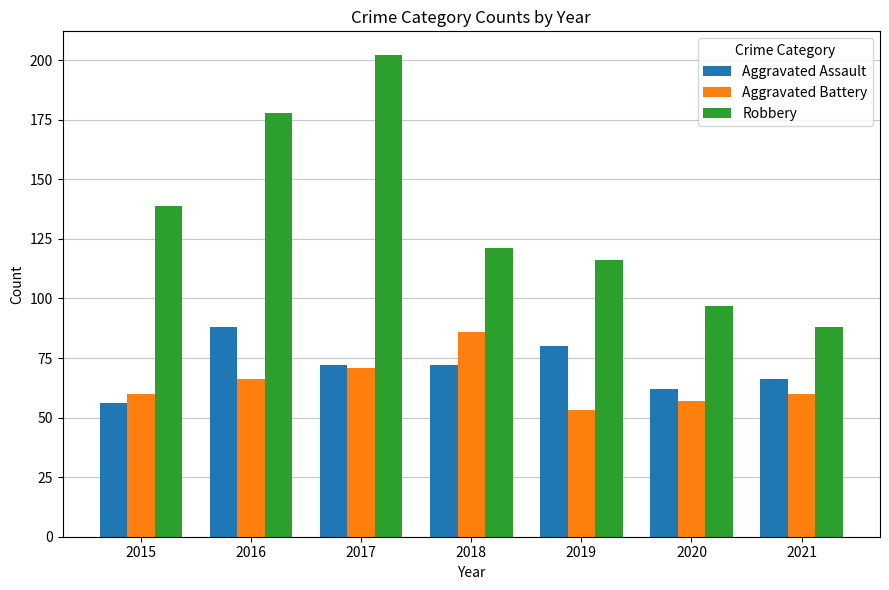

What is the total value across all series at 2015?

255